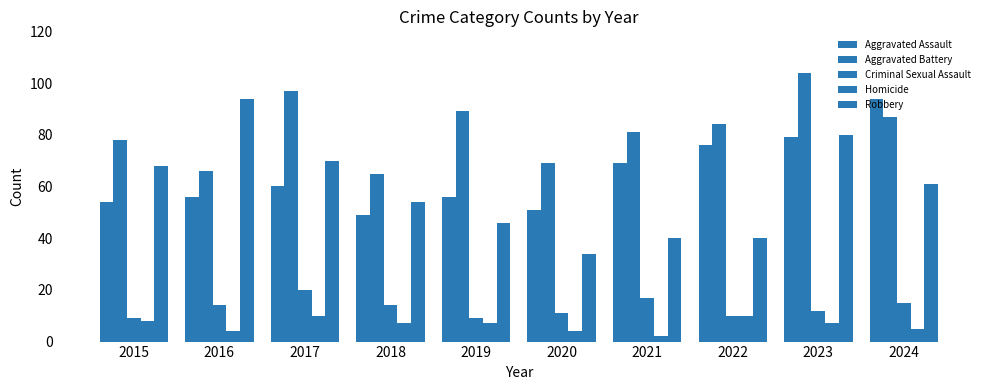

How many bars are there in total?

50